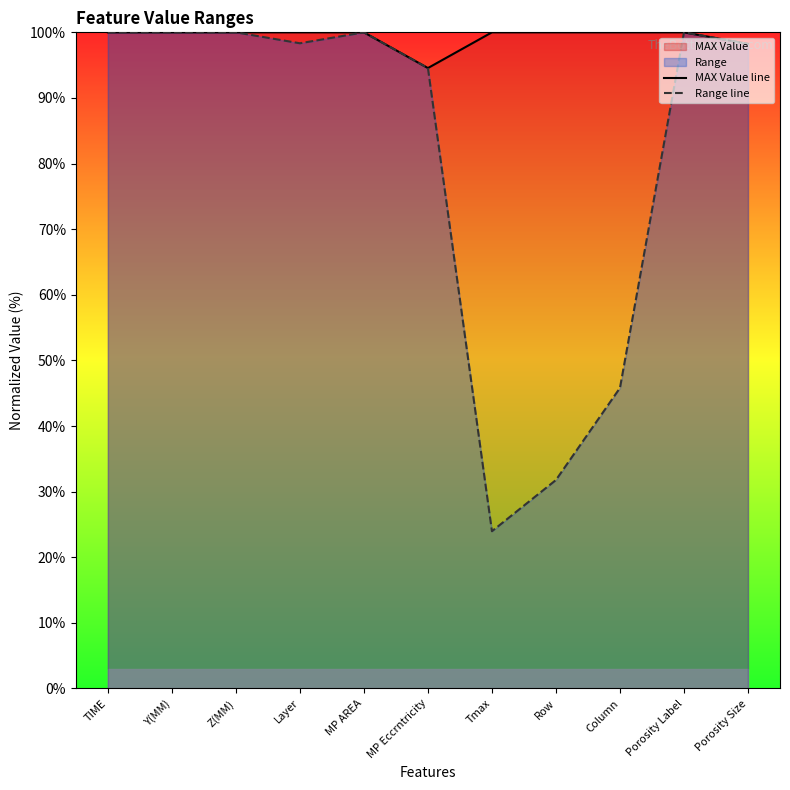

Where is the first local minimum for MAX Value line?

MP Eccrntricity